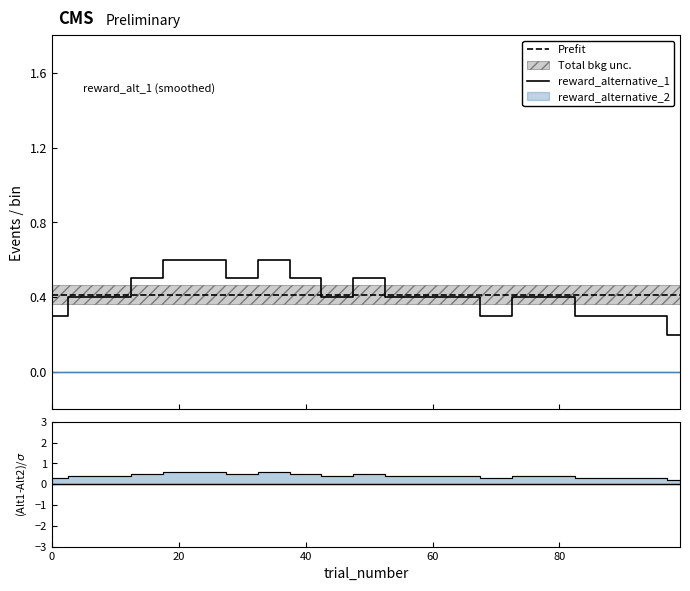

True or false: reward_alternative_1 has more than 2 interior local peaks.

True